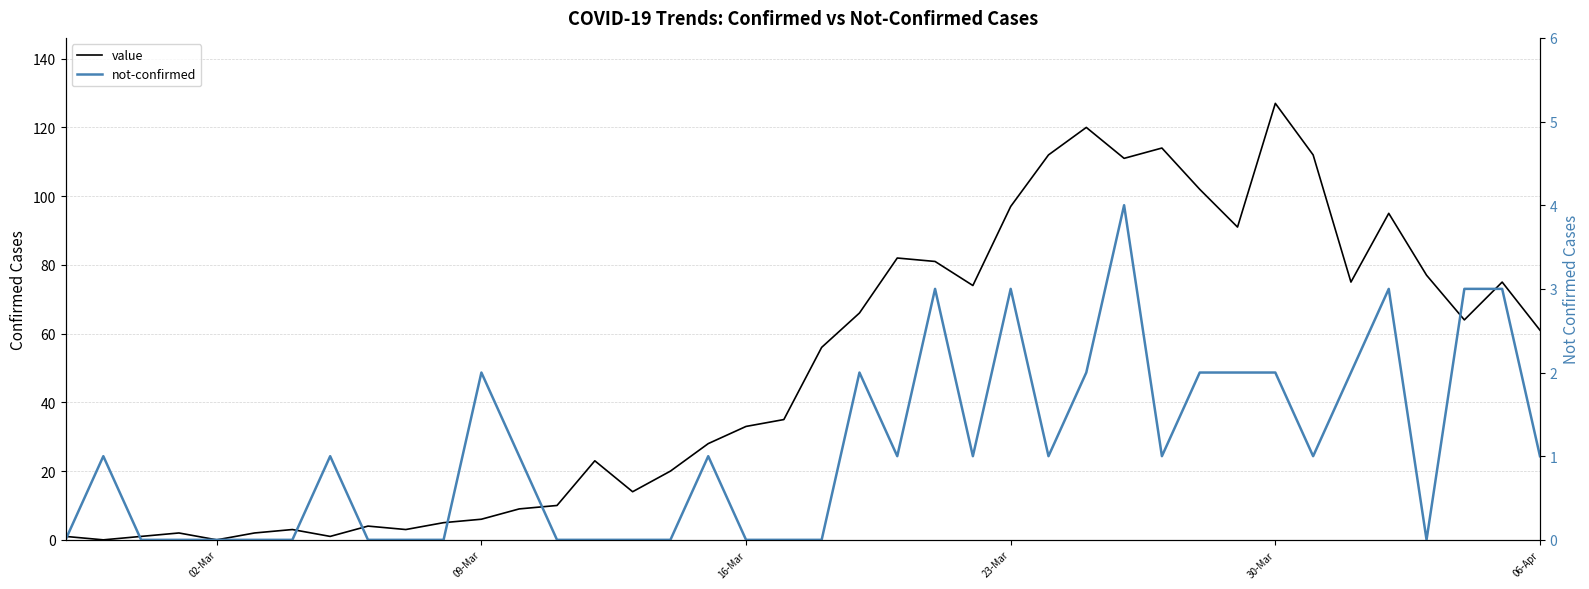

List the series in order of their peak value, highest first.

value, not-confirmed